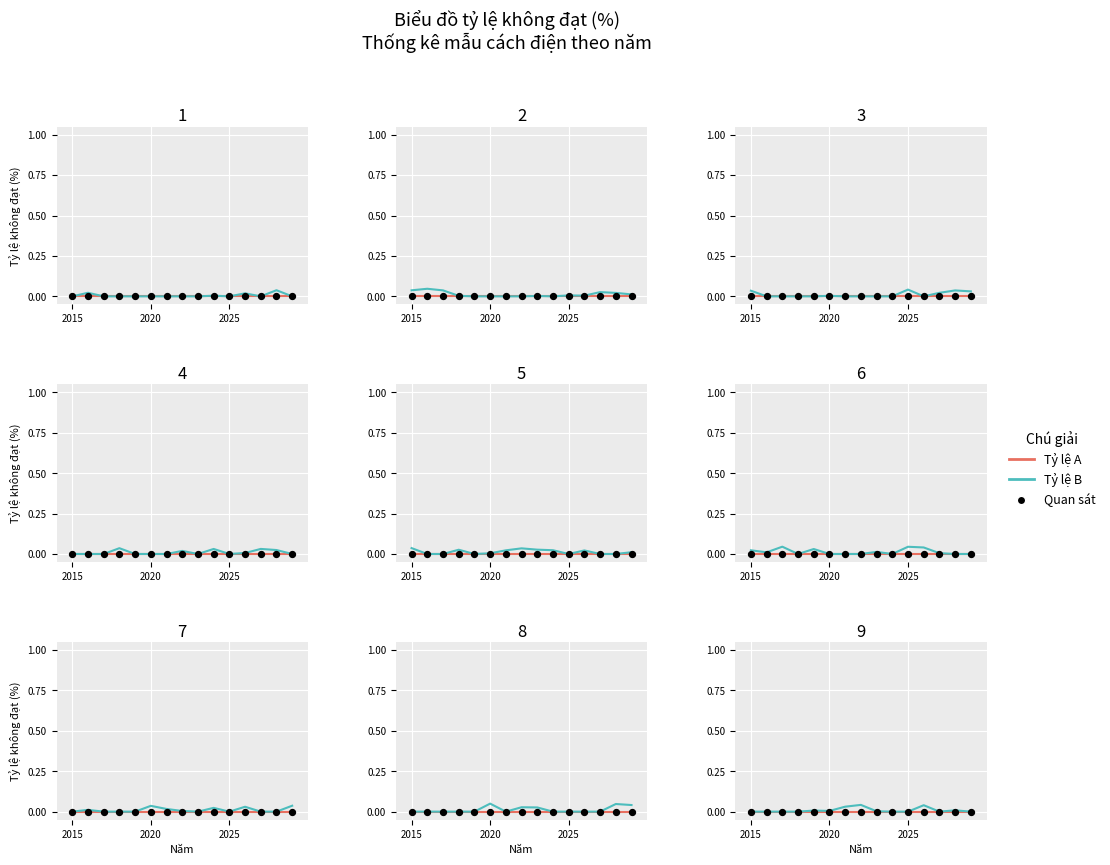

At which category is the sum across all series the highest?

7